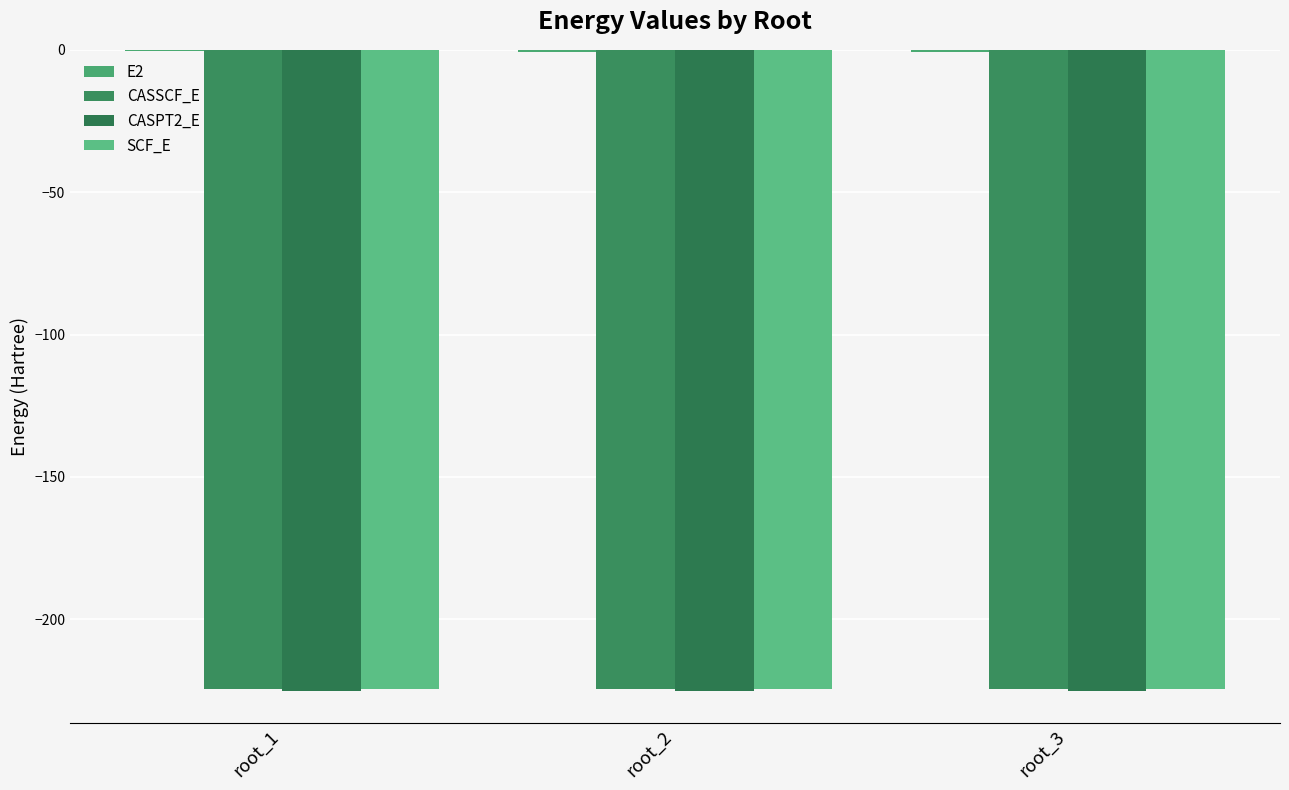

Between root_3 and root_2, which is larger?

root_2